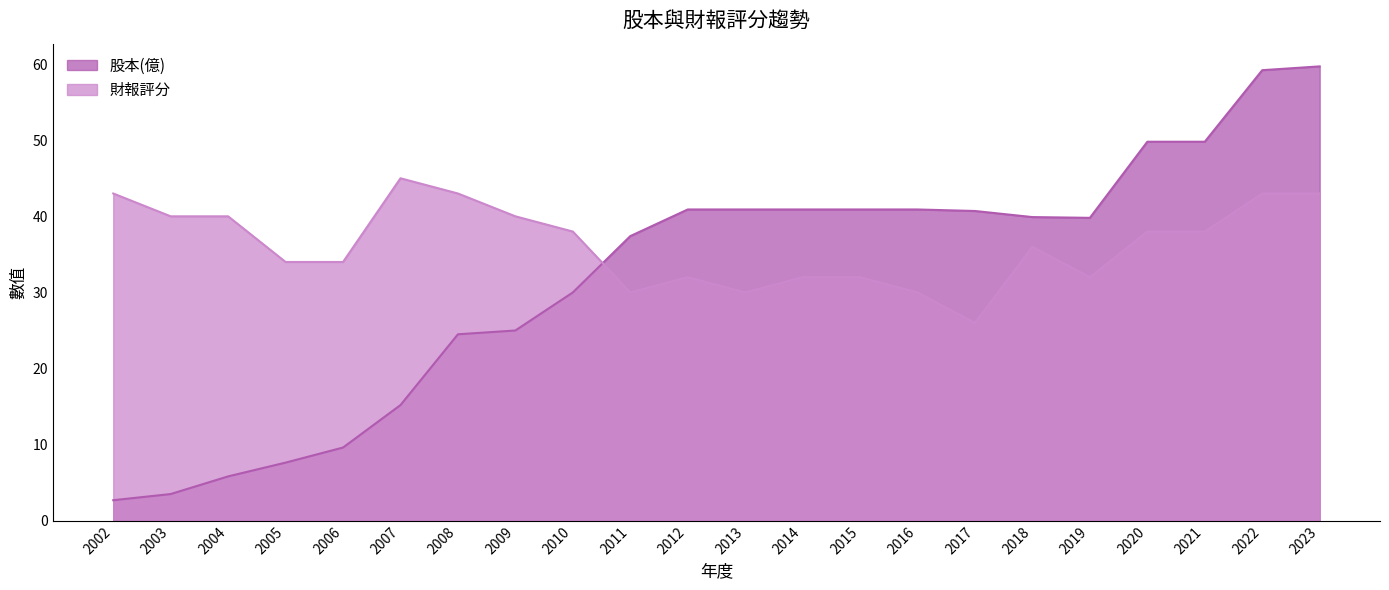

How many categories are shown in the chart?

22